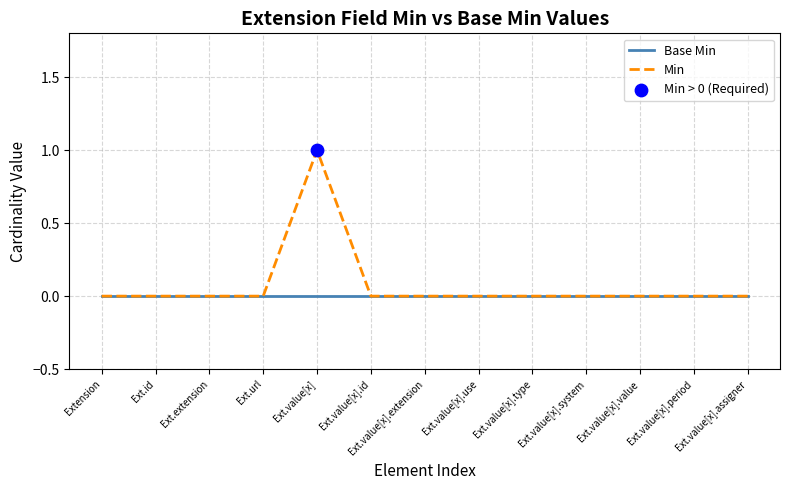

Which series has the widest spread of values?

Min